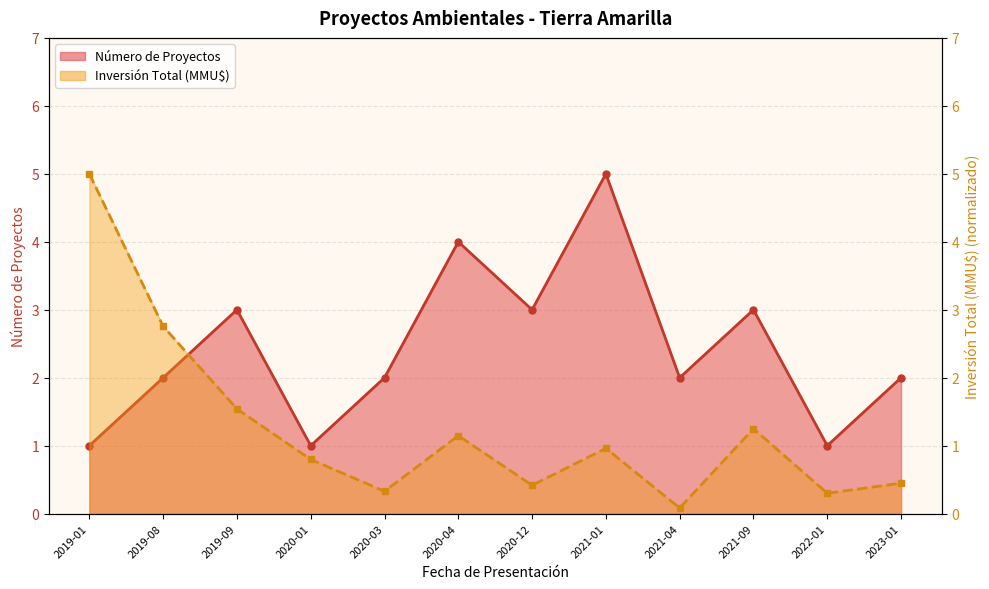

Which series has the widest spread of values?

Inversión Total (MMU$) (línea)